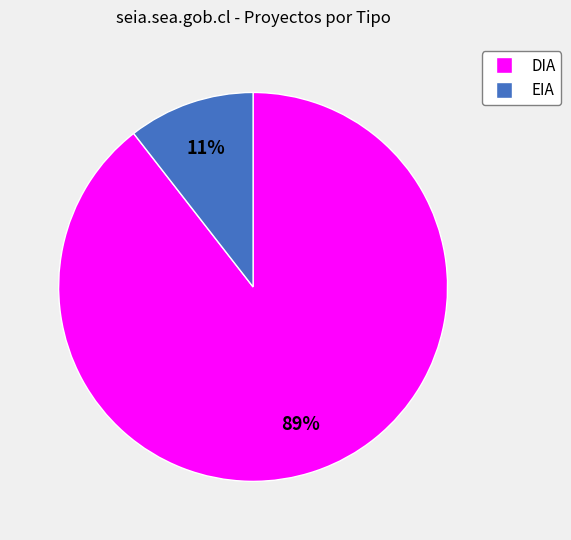

Combined, do DIA and EIA account for over 50%?

Yes